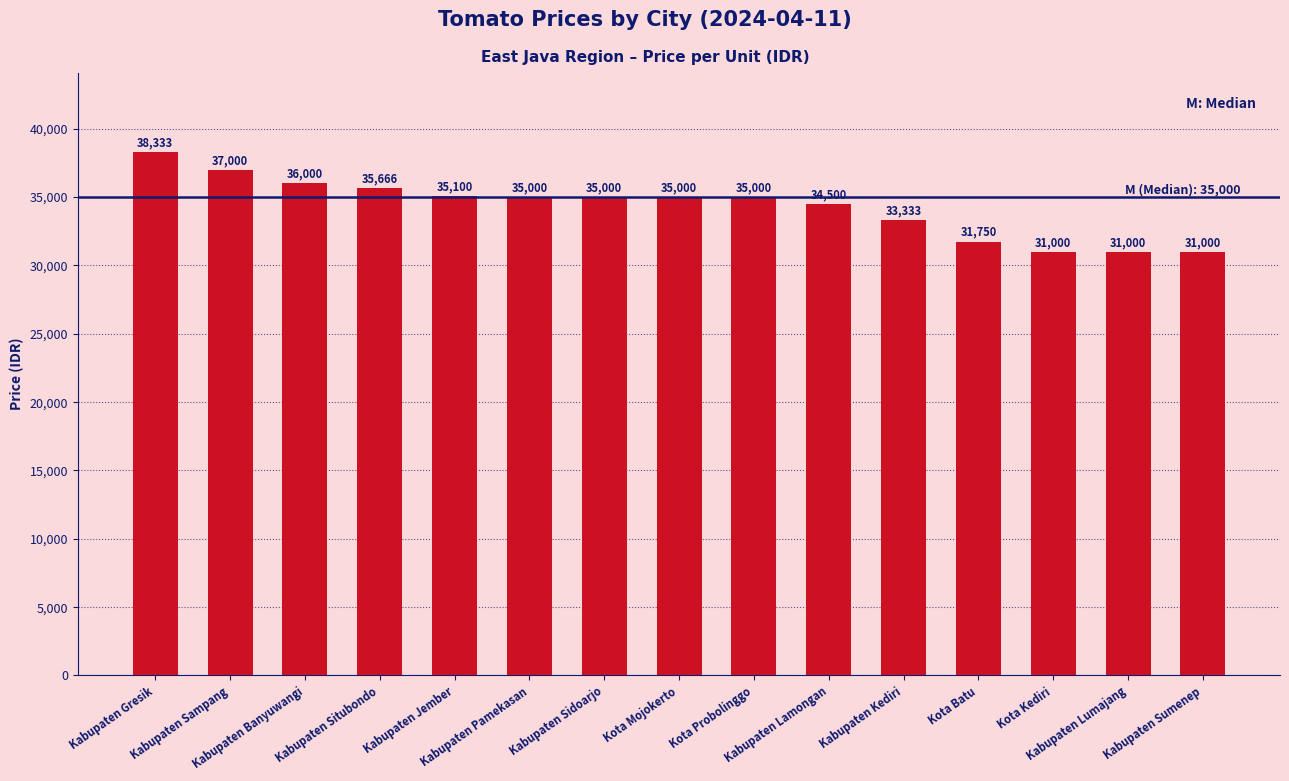

What position from the right is Kabupaten Kediri?

5